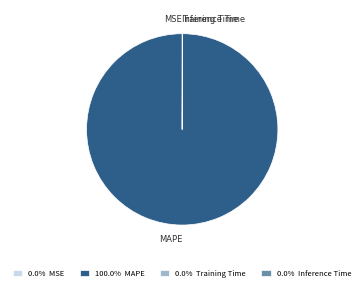

Which category has the biggest portion of the pie?

MAPE